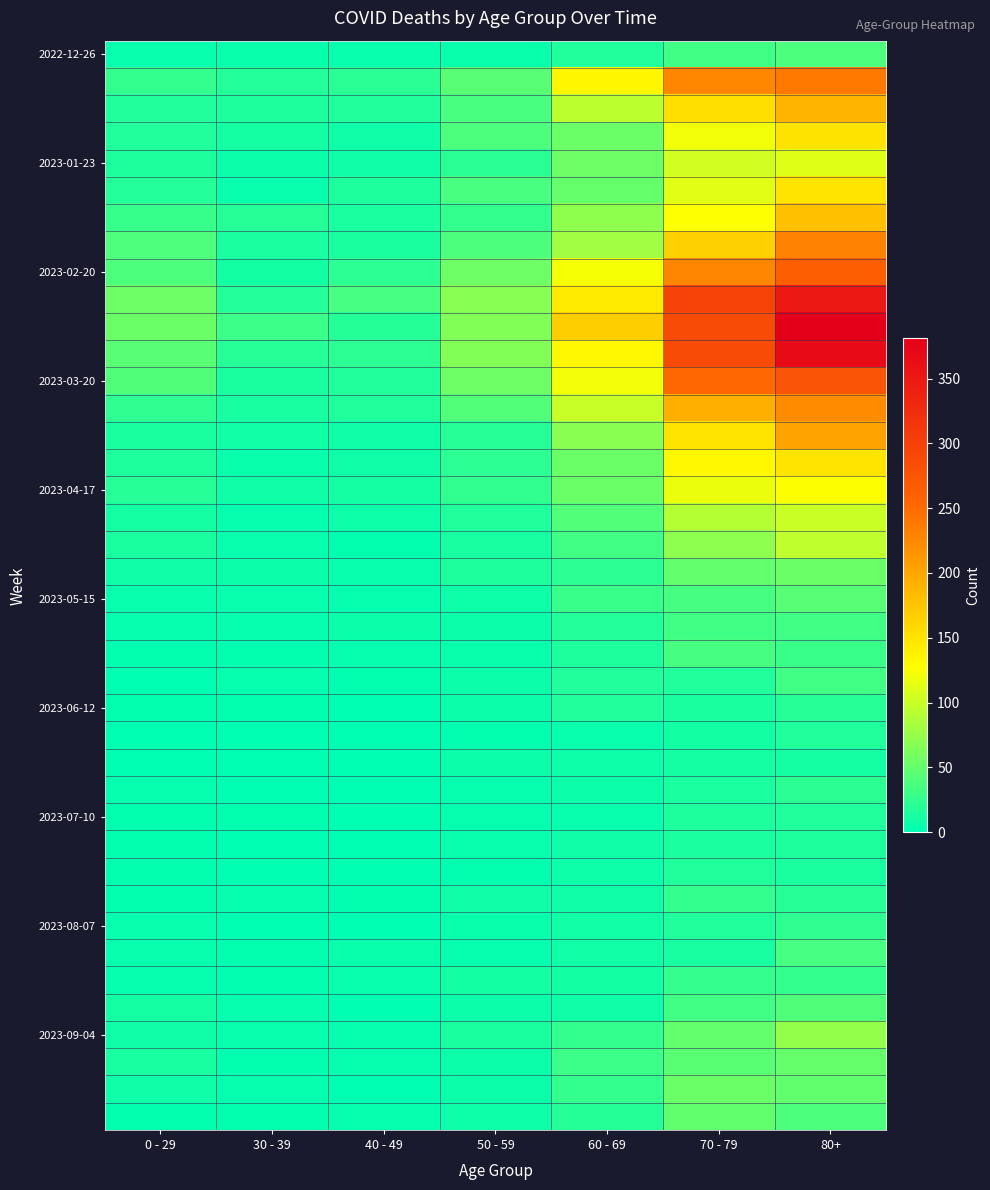

Which has a higher value, 40 - 49 or 30 - 39?

30 - 39